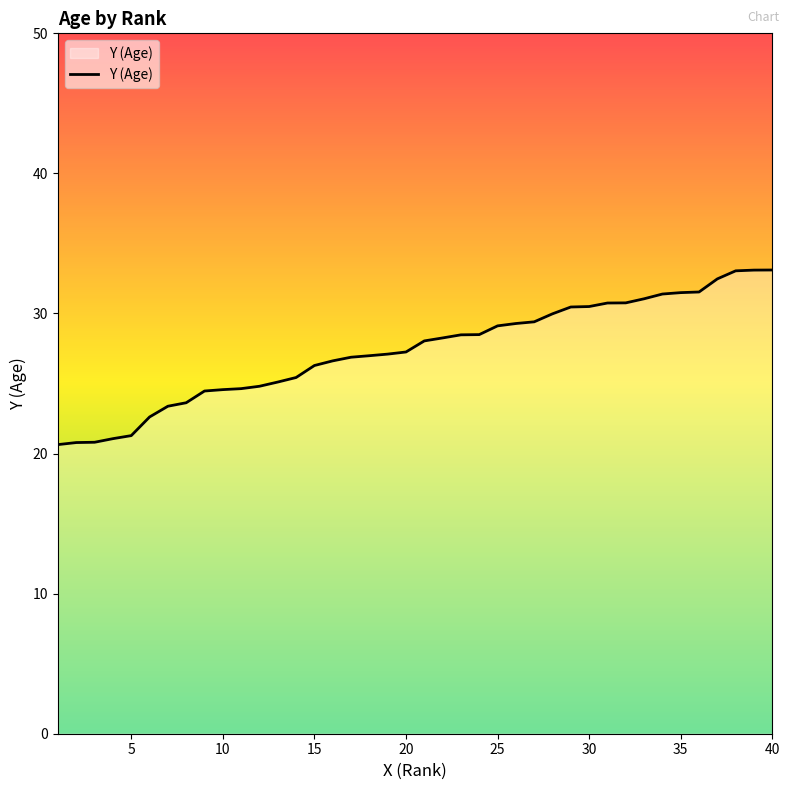

What is the difference between the maximum and minimum values?

12.5